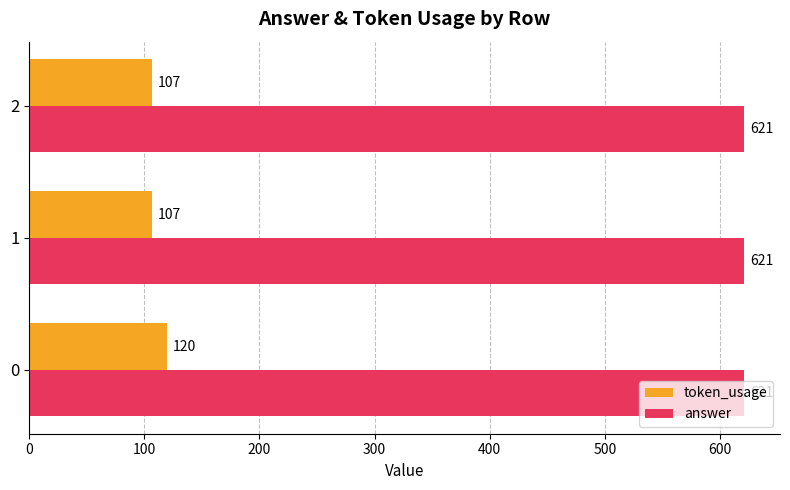

List the series in order of their overall mean, highest first.

answer, token_usage